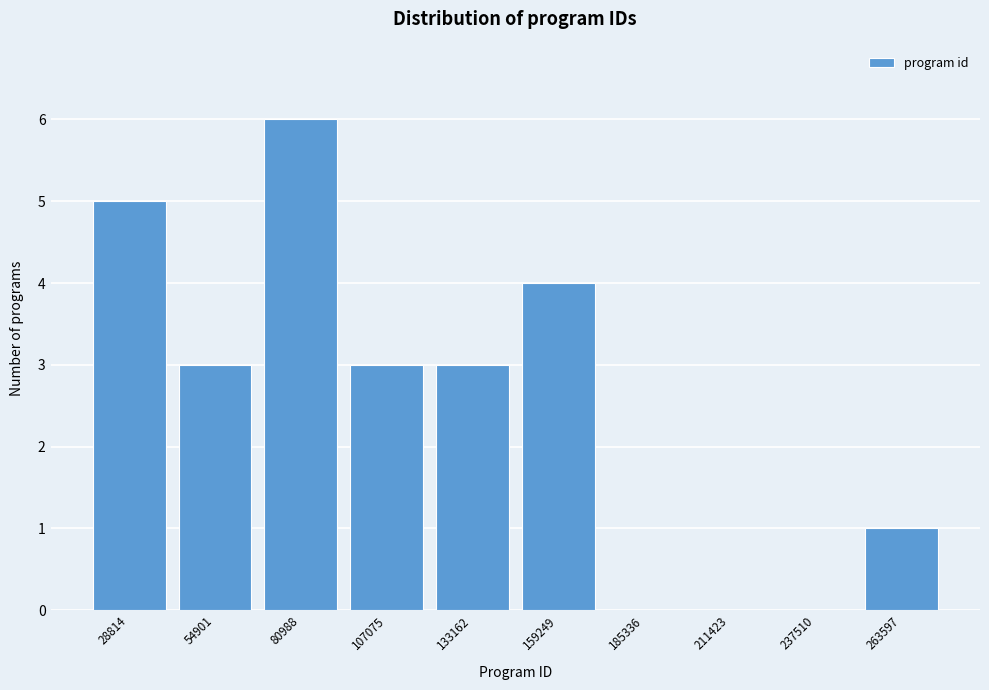

Reading right to left, list all the values displayed in this chart.

263597=1	237510=0	211423=0	185336=0	159249=4	133162=3	107075=3	80988=6	54901=3	28814=5